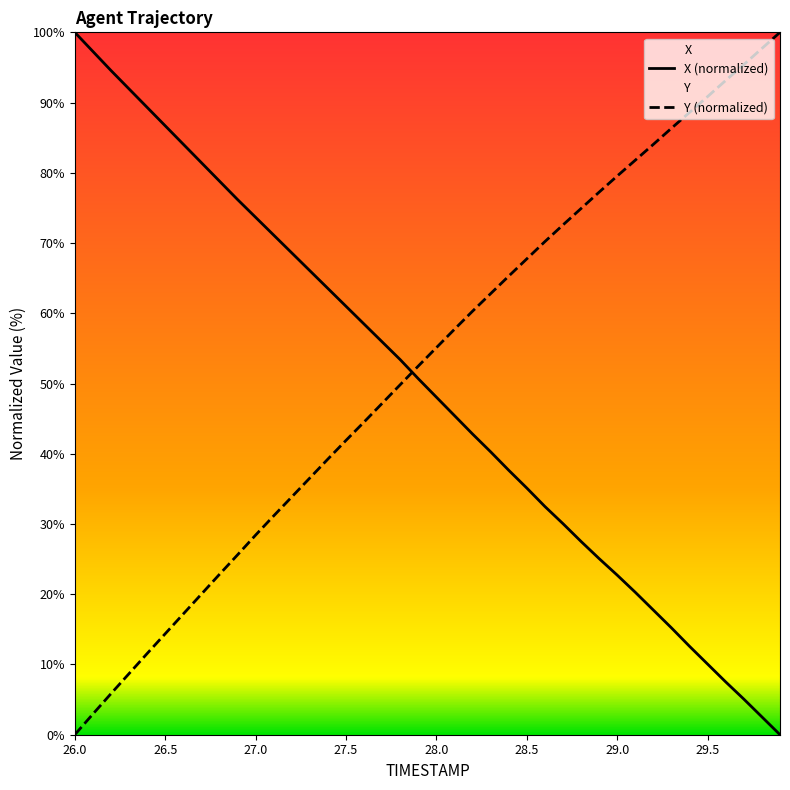

Which series has the largest total across all categories?

Y